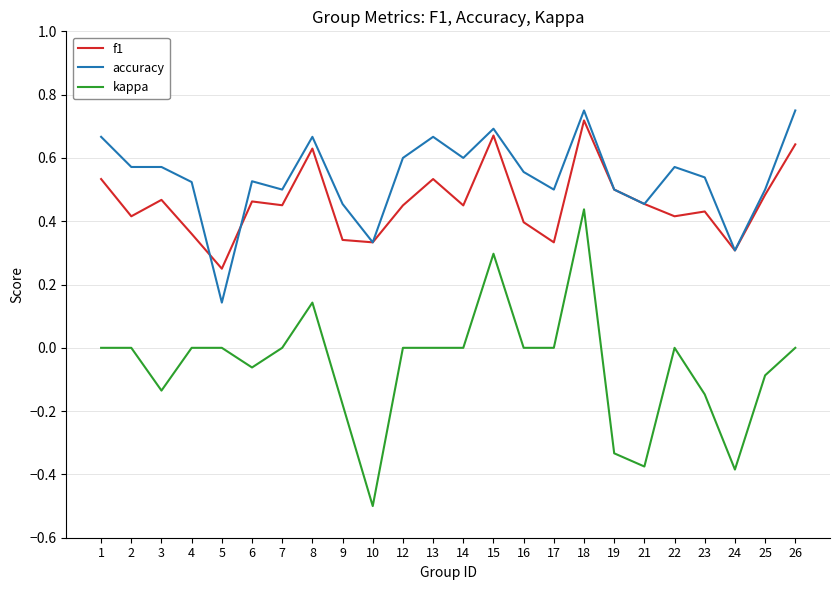

The f1 series shows 0.1 at 8. True or false?

False